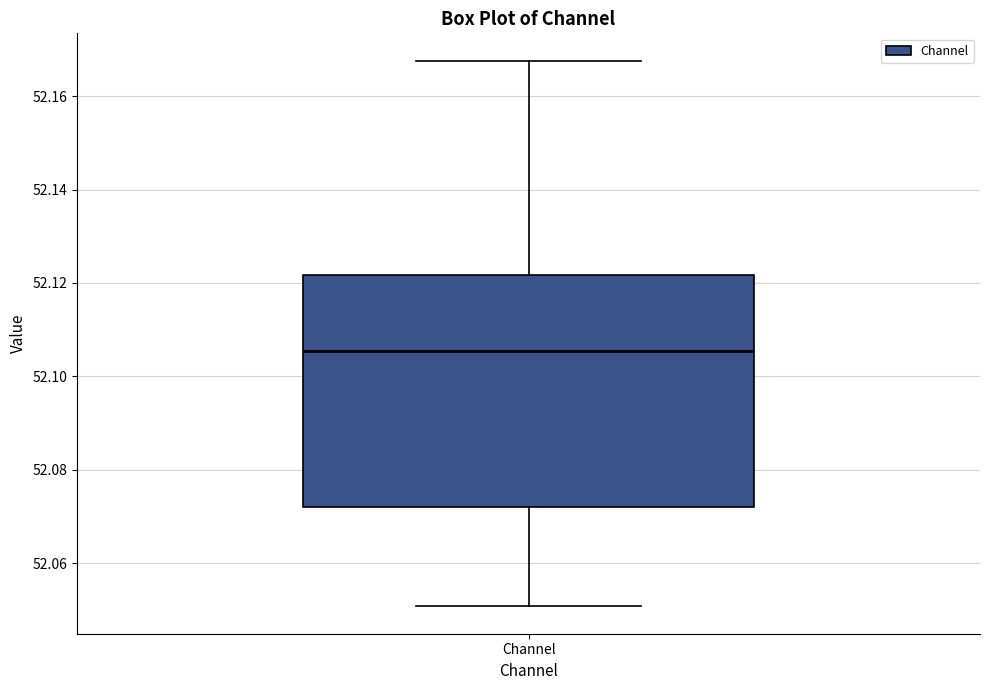

Transcribe this box plot: give where the median line is, the range the box spans, and where the two whiskers end, as read against the y-axis. The values are not printed on the chart, so give them approximately, as read against the axis.

median 52.106, box 52.072 to 52.122, whiskers 52.050 to 52.168